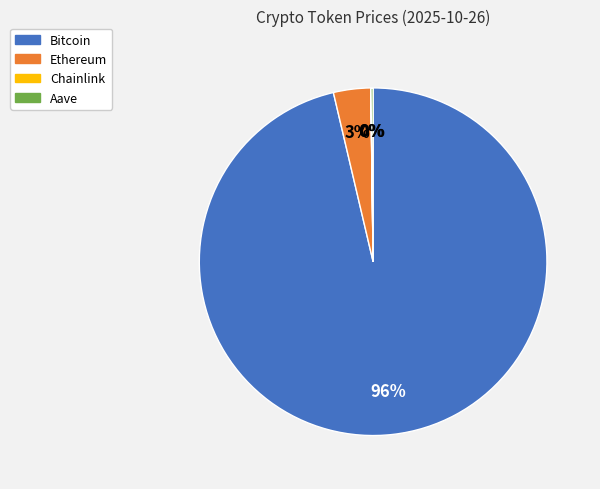

To the nearest percent, what is the average slice percentage?

25%